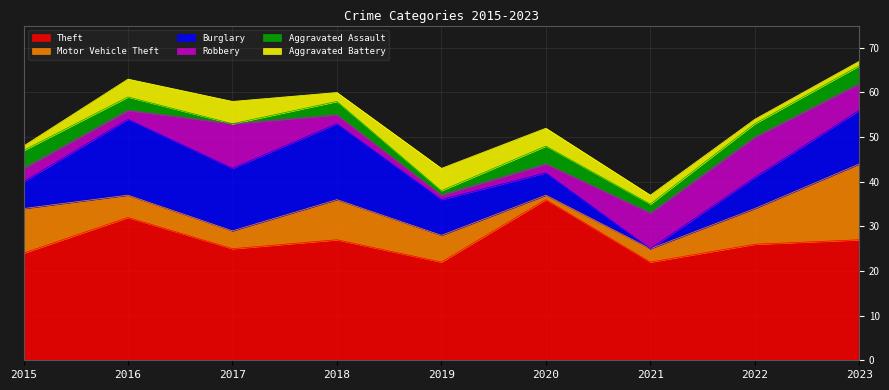

At which category does Motor Vehicle Theft reach its first local valley?

2017